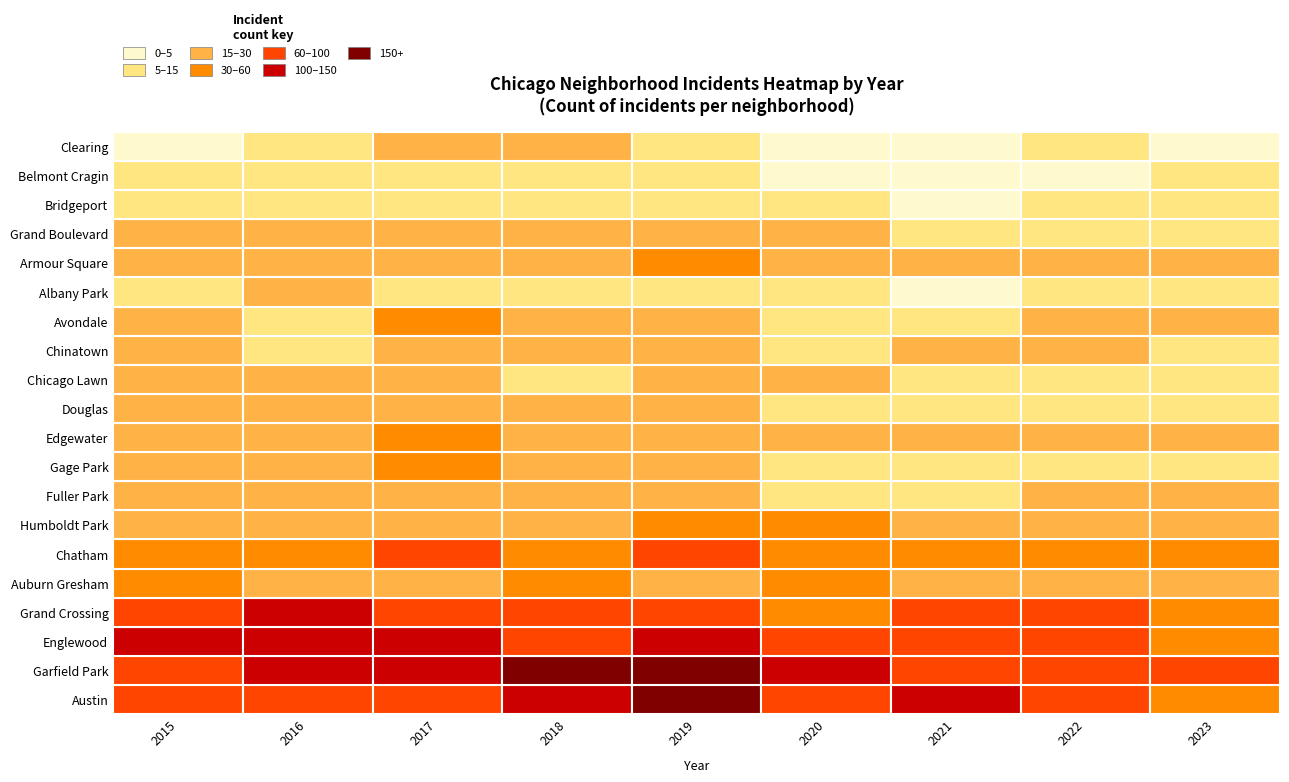

List the series in order of their peak value, highest first.

Garfield Park, Austin, Englewood, Grand Crossing, Chatham, Auburn Gresham, Armour Square, Gage Park, Humboldt Park, Avondale, Edgewater, Fuller Park, Grand Boulevard, Chinatown, Chicago Lawn, Douglas, Clearing, Albany Park, Bridgeport, Belmont Cragin